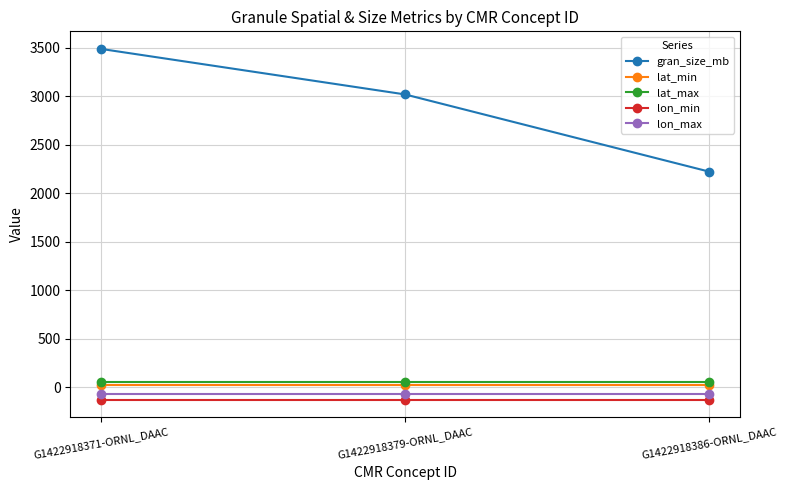

What is the sum of the gran_size_mb values at G1422918379-ORNL_DAAC and G1422918371-ORNL_DAAC?

6505.4